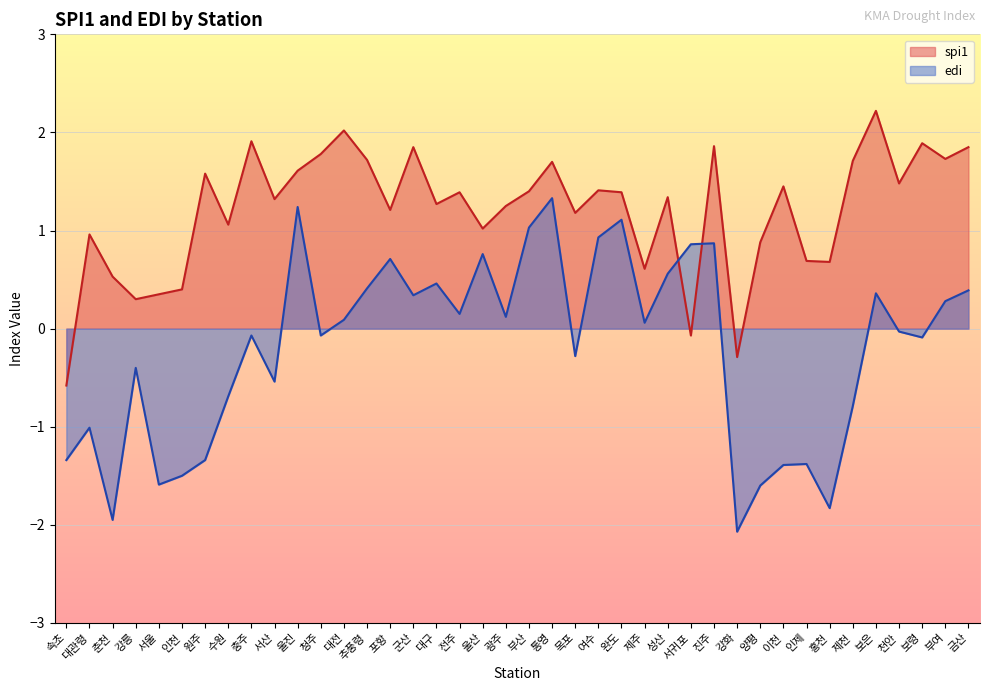

How many interior local peaks does the spi1 series have?

13